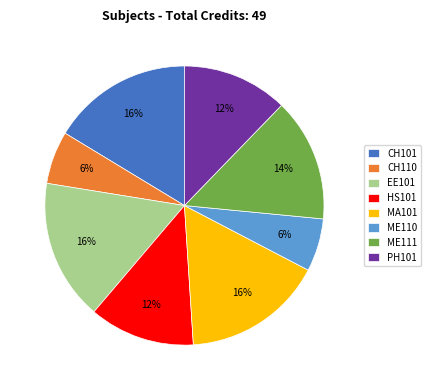

To the nearest percent, what is the difference between the CH110 and PH101 slice percentages?

6%